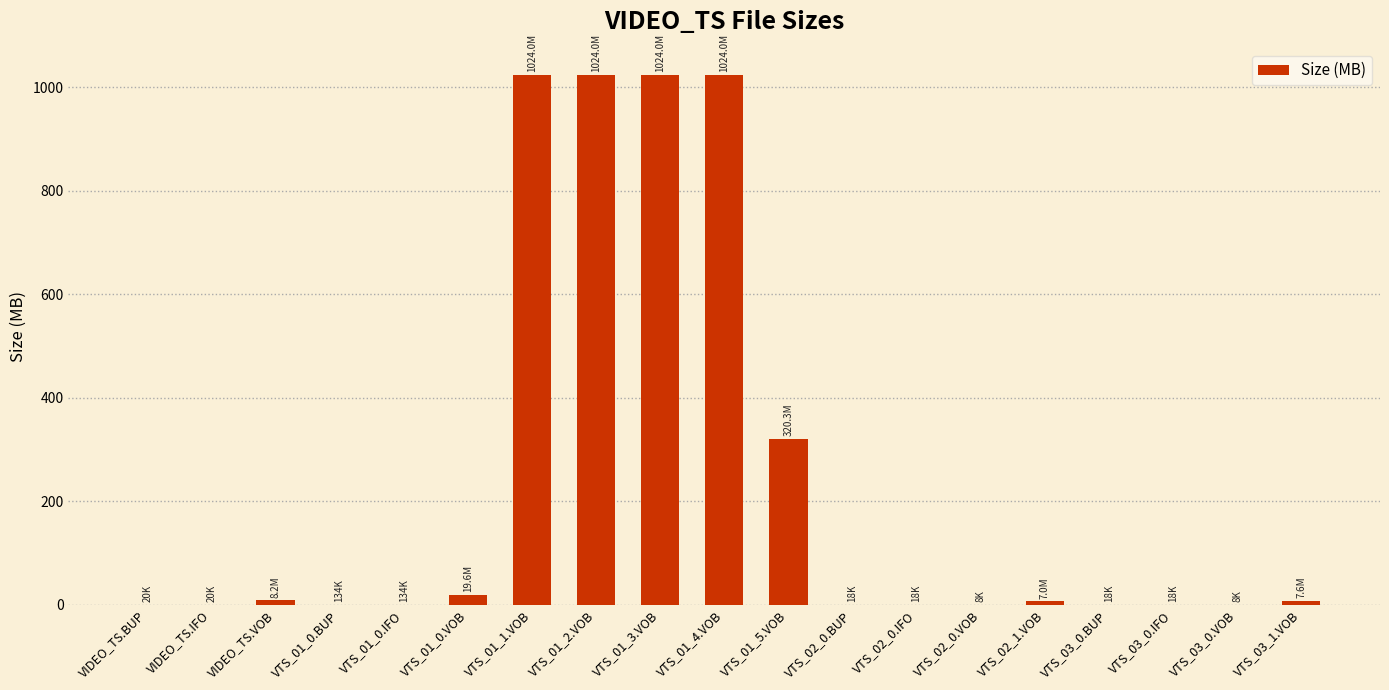

What is the greatest value displayed?

1024.0